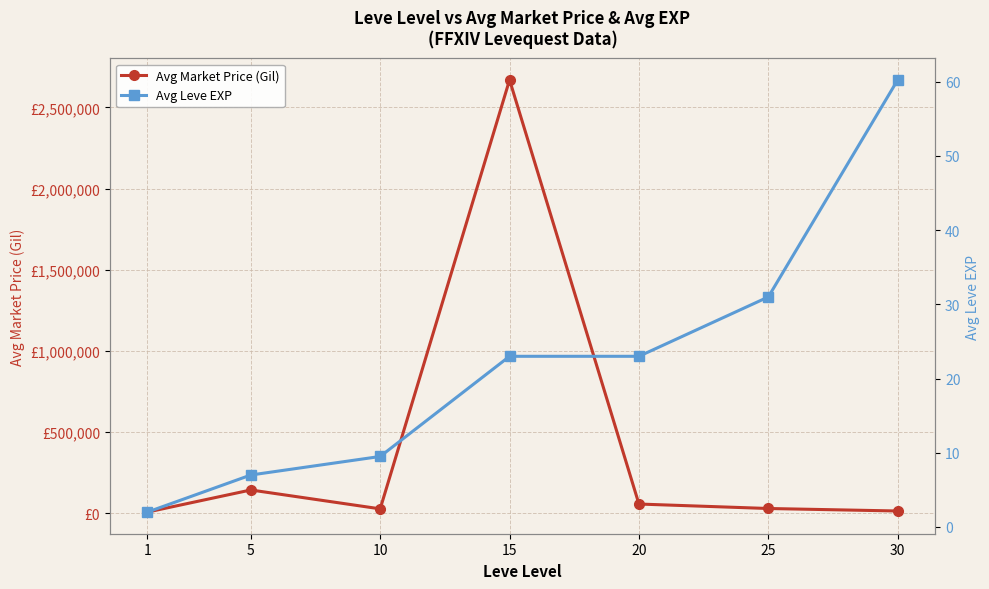

What is the sum of the Avg Leve EXP values at 10 and 25?

40.5